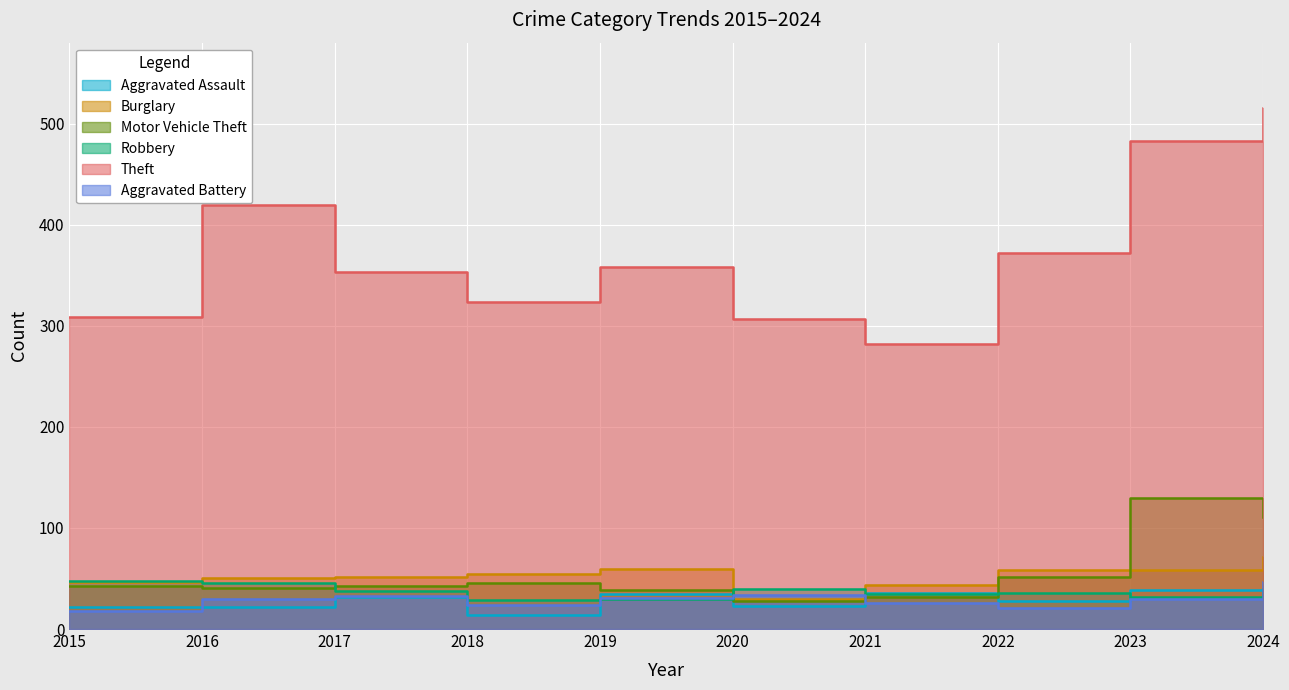

What are all the series names shown in the legend?

Aggravated Assault, Burglary, Motor Vehicle Theft, Robbery, Theft, Aggravated Battery